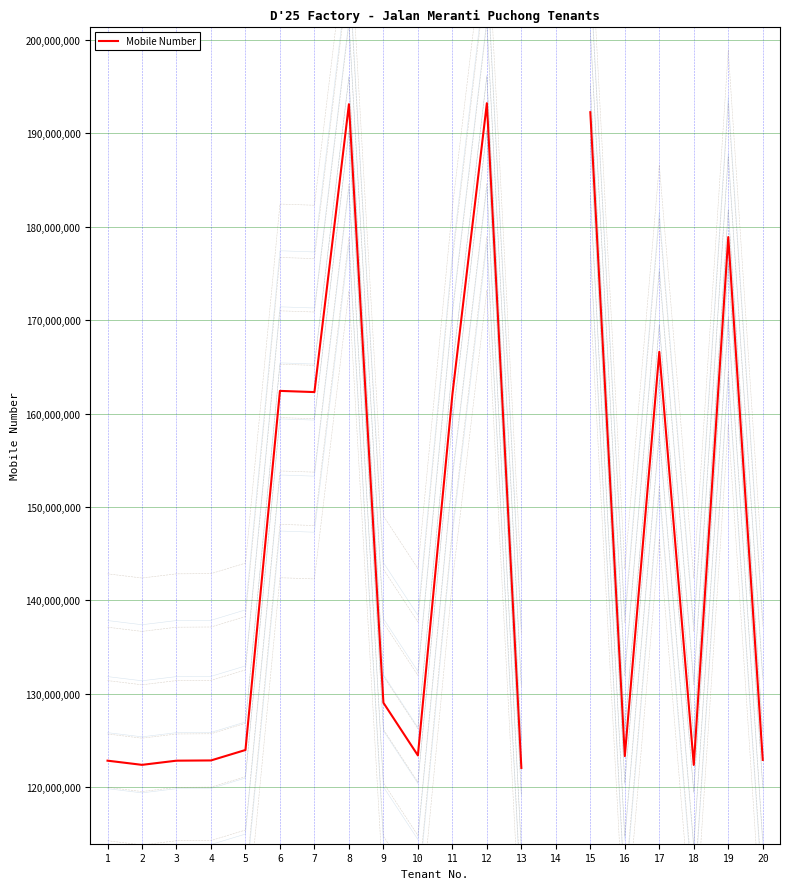

At which category does the chart reach its minimum across all series?

13